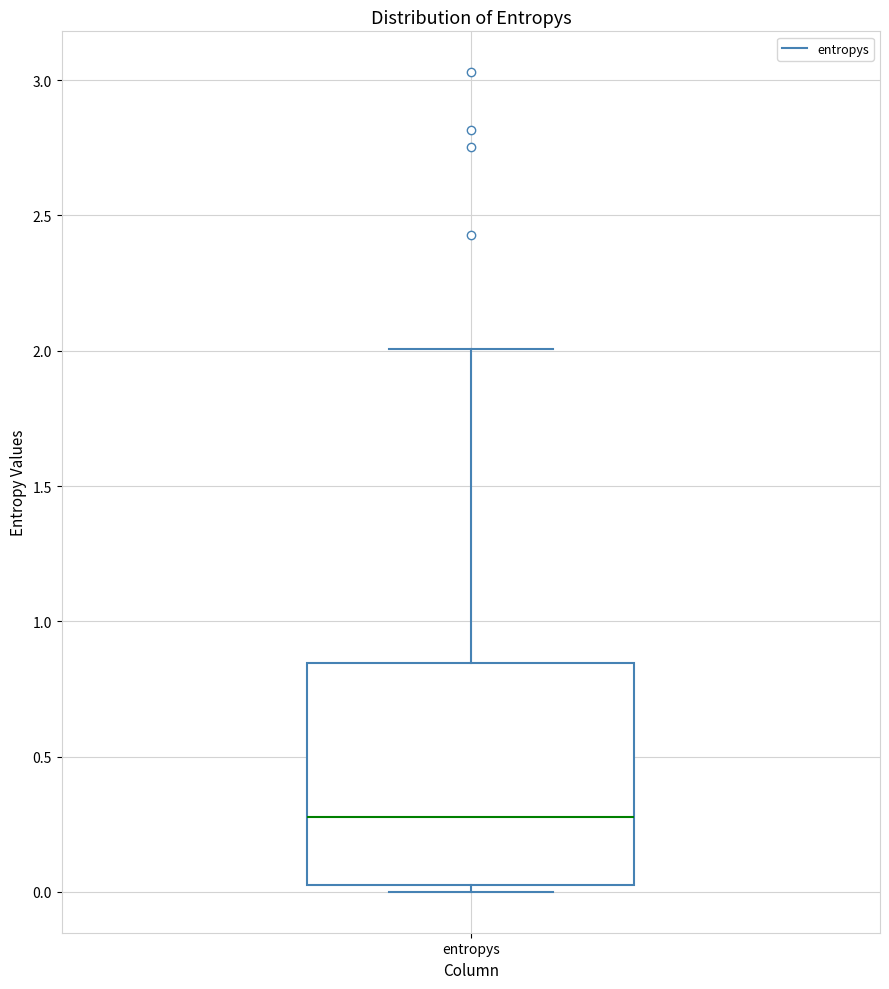

Read this box plot against the y-axis: the position of the median line, the range covered by the box, and the ends of both whiskers. The values are not printed on the chart, so give them approximately, as read against the axis.

median 0.30, box 0.05 to 0.85, whiskers 0.00 to 2.00